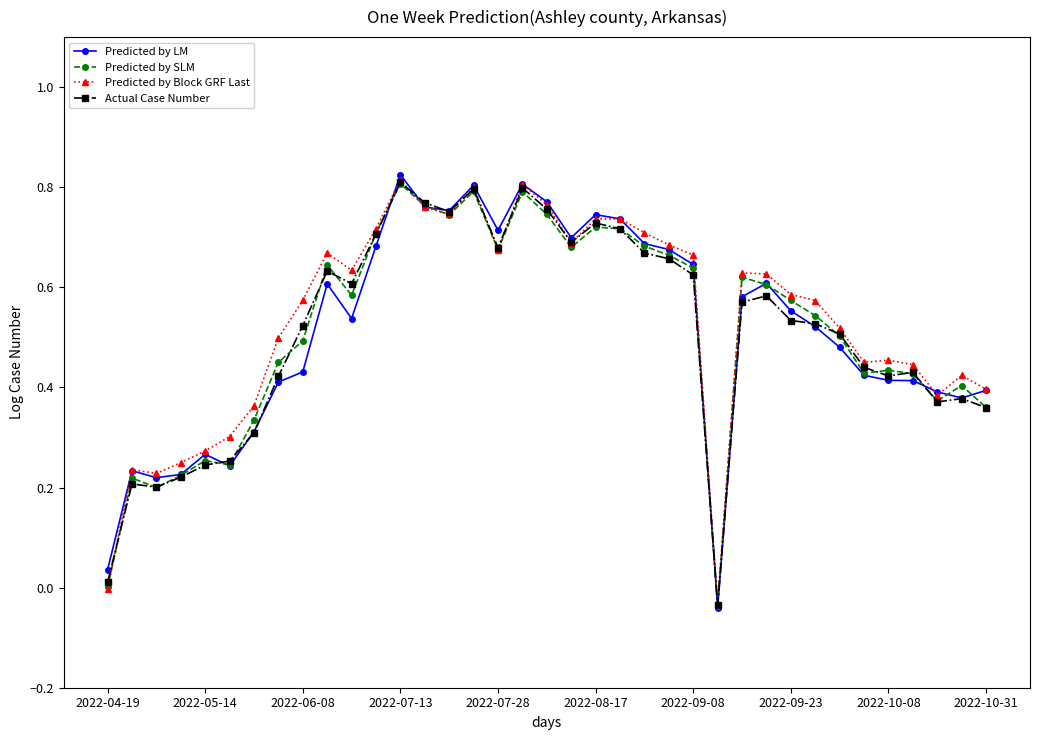

What are all the series names shown in the legend?

Predicted by LM, Predicted by SLM, Predicted by Block GRF Last, Actual Case Number